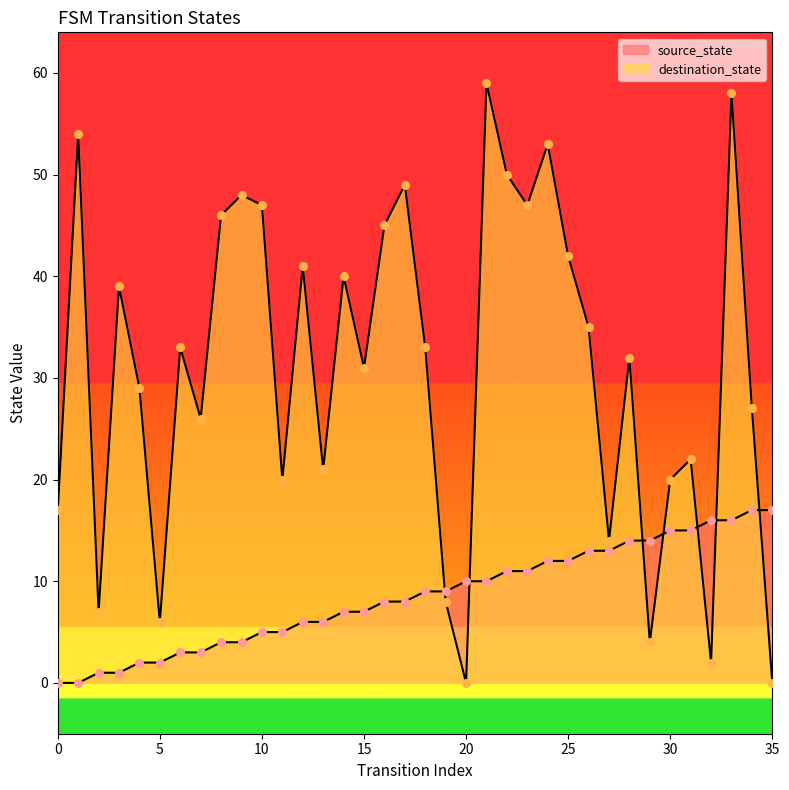

Is the value of destination_state at 23 greater than the value of source_state at 10?

Yes